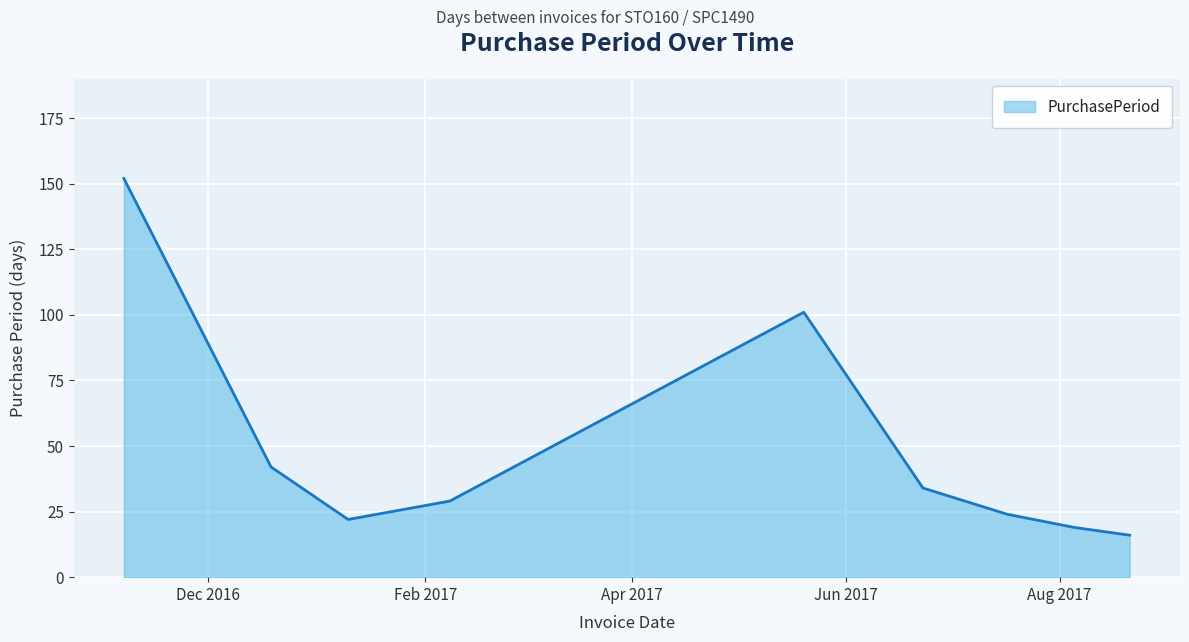

How many values are below 29?

4